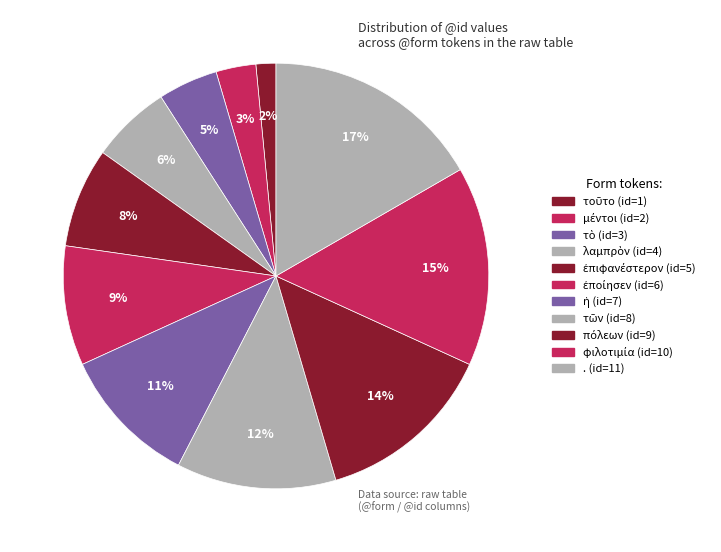

Between . and ἡ, which is larger?

.